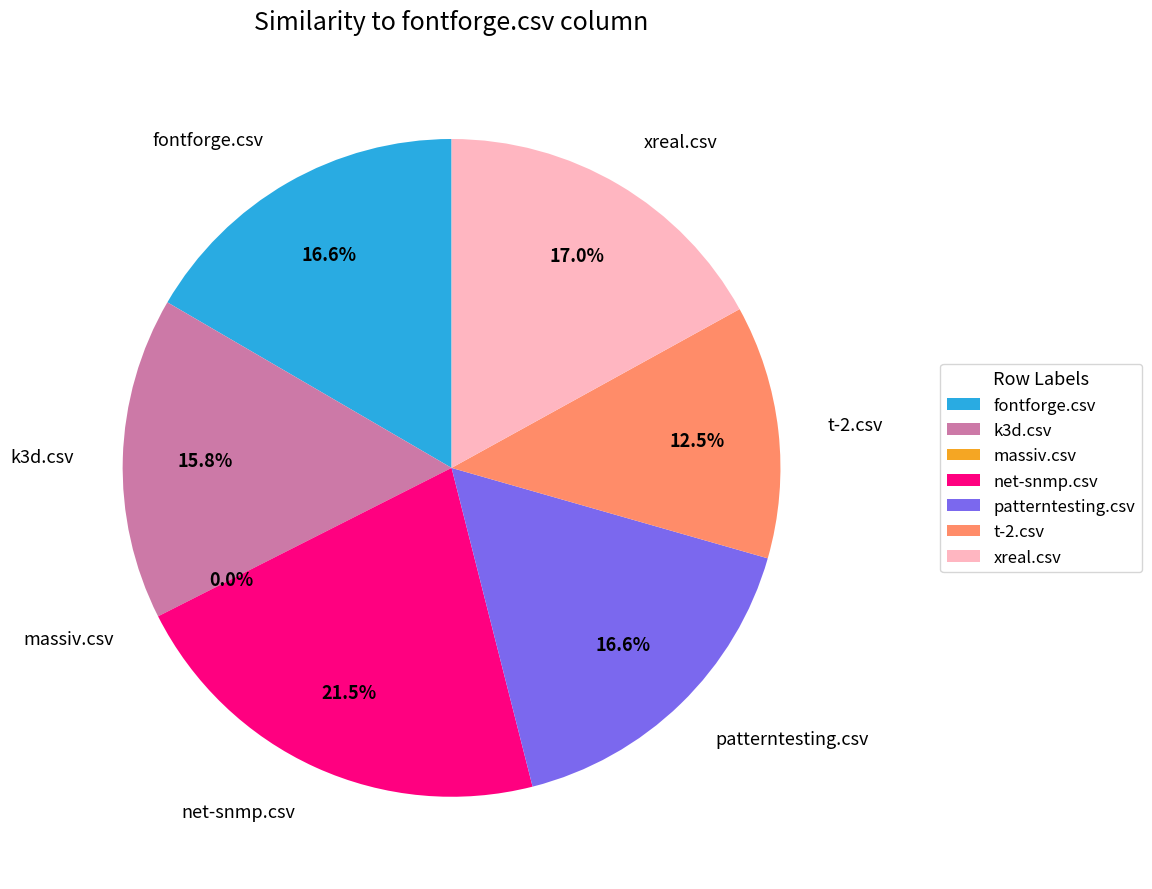

Count the number of slices in the pie.

7